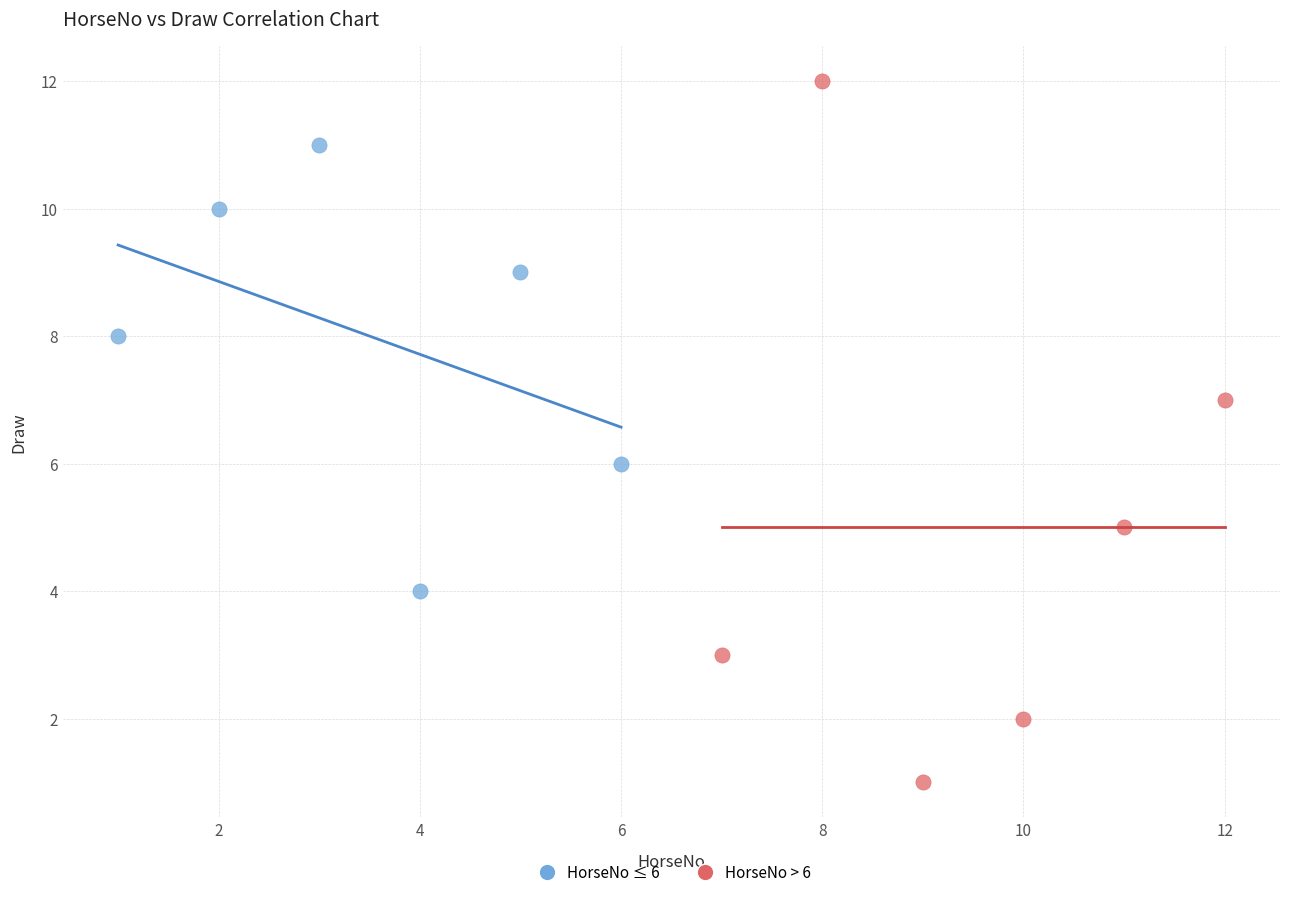

Which series reaches the maximum Y coordinate?

HorseNo > 6